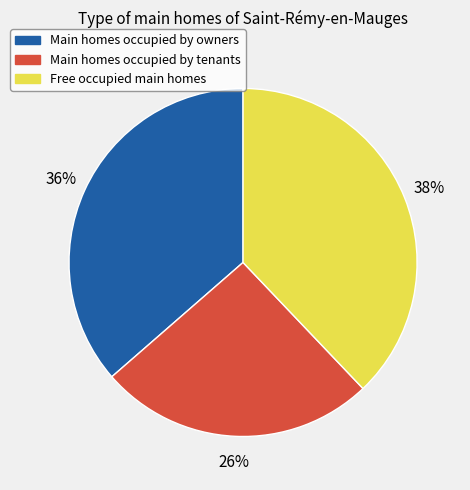

How many slices are in this pie chart?

3